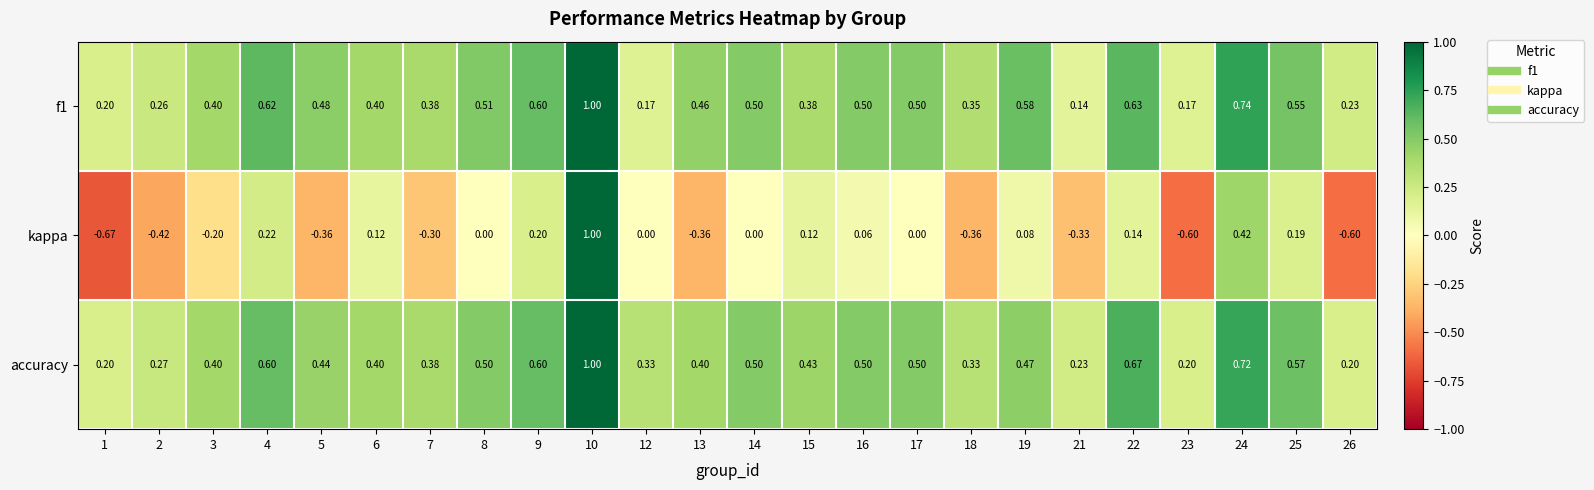

Which series has the largest range (max minus min)?

kappa